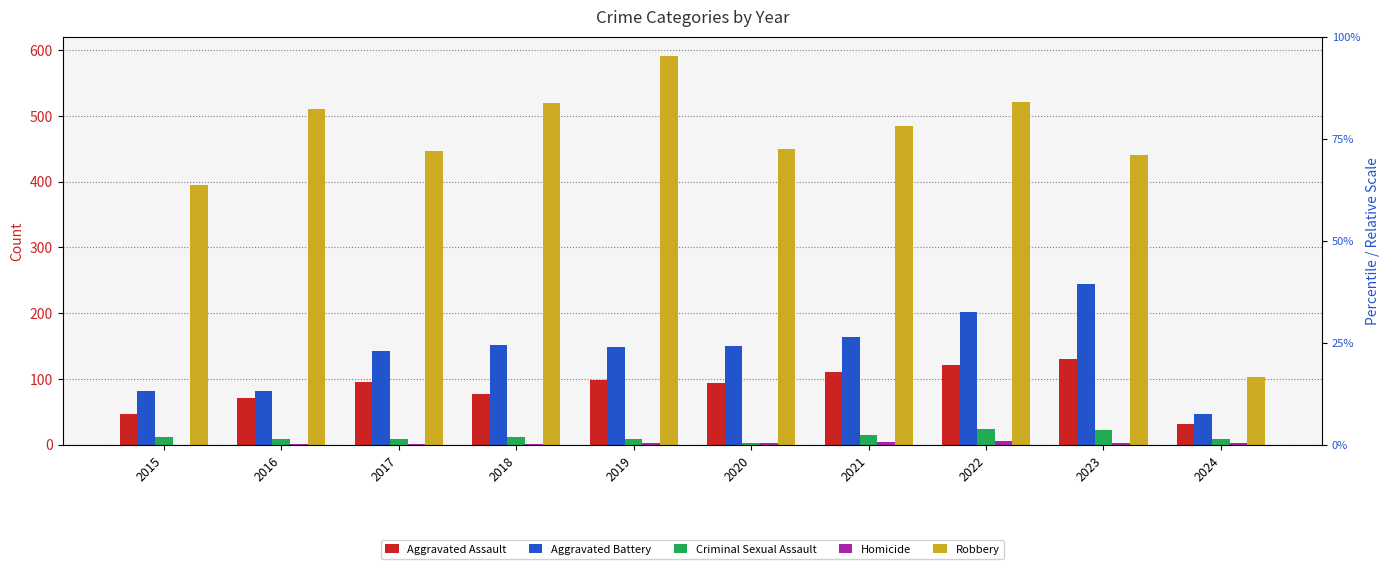

Which category has the lowest value in the Homicide series?

2015